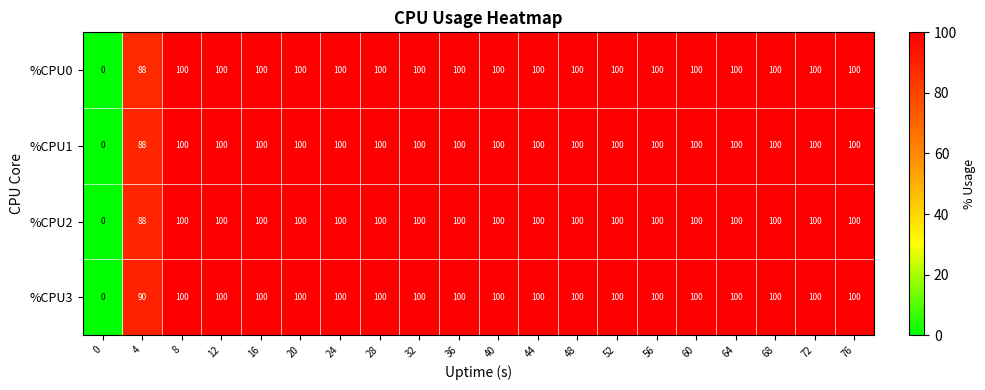

The %CPU2 series shows 21 at 40. True or false?

False